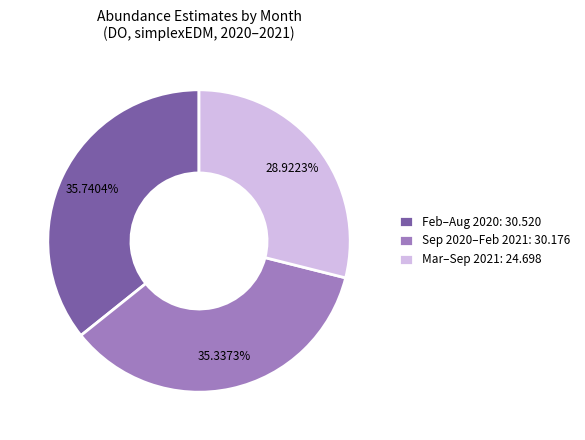

Which has a higher value, Mar–Sep 2021: 24.698 or Sep 2020–Feb 2021: 30.176?

Sep 2020–Feb 2021: 30.176